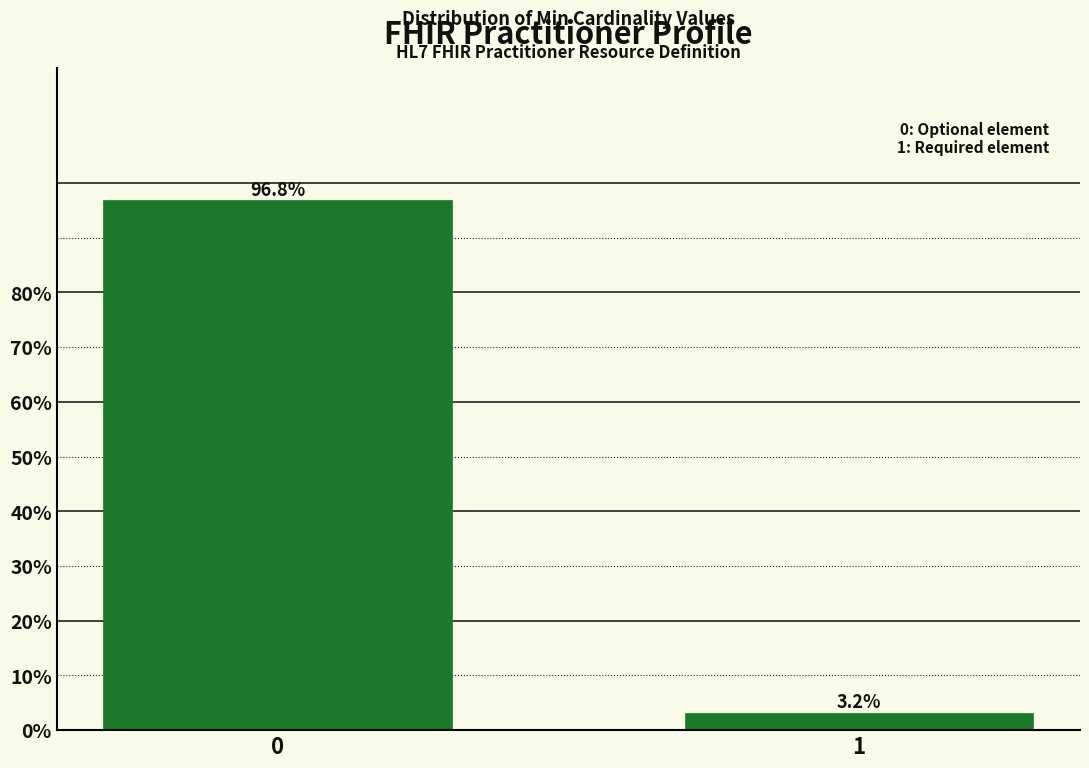

Reading right to left, extract all data points from this chart.

3.2	96.8